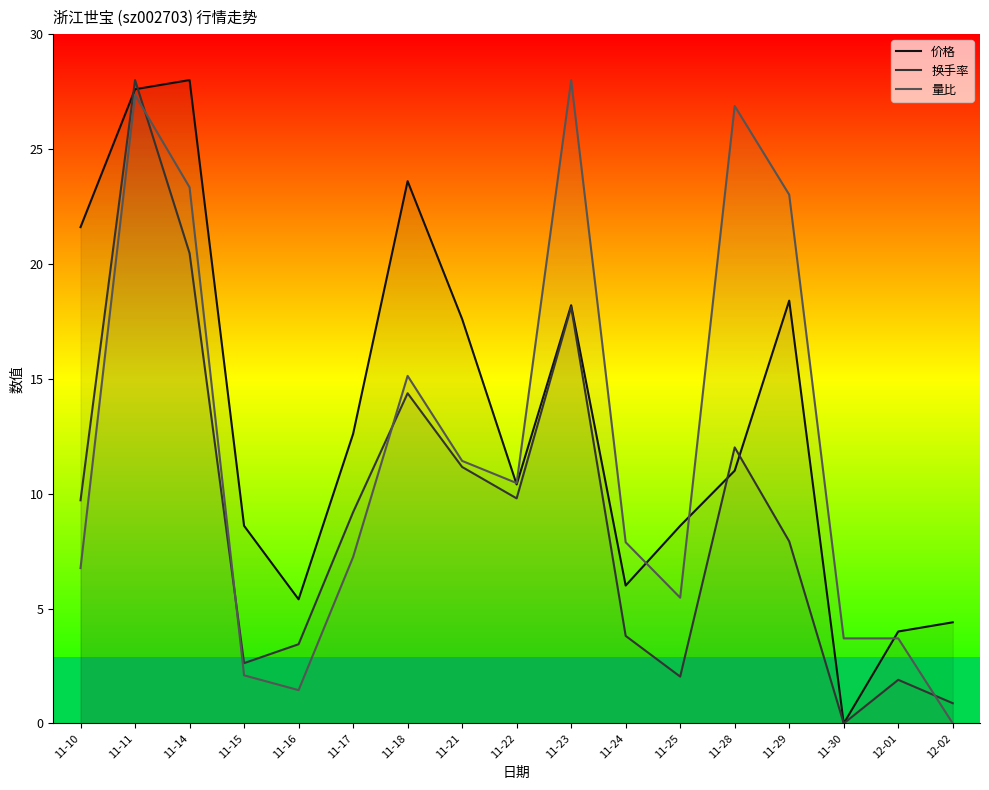

True or false: 量比 has more than 1 points higher than both neighbors.

True